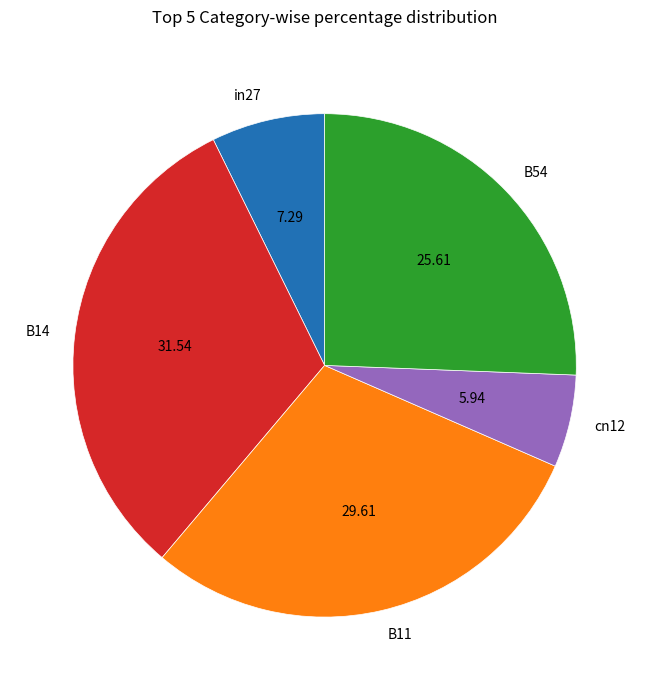

Which category has the biggest portion of the pie?

B14